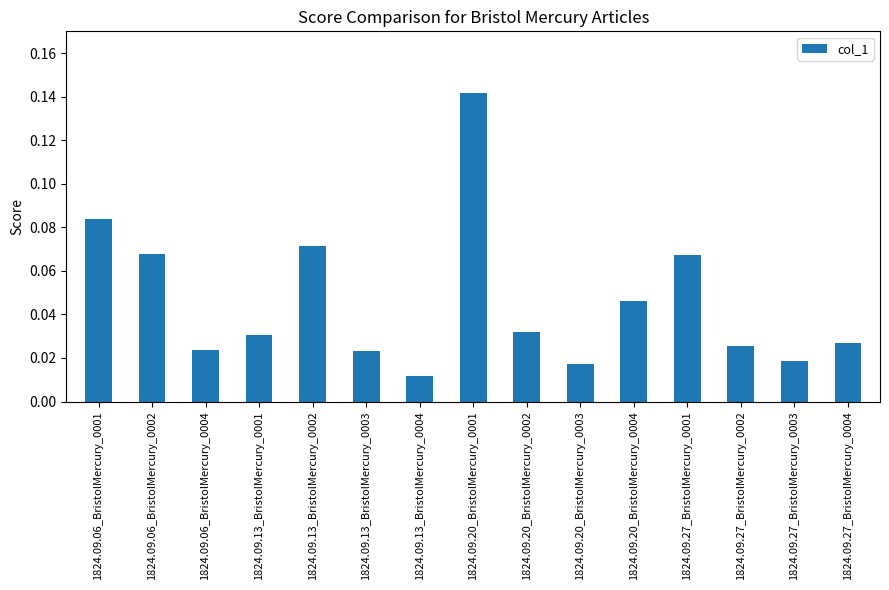

What is the label of the 15th bar from the left?

1824.09.27_BristolMercury_0004